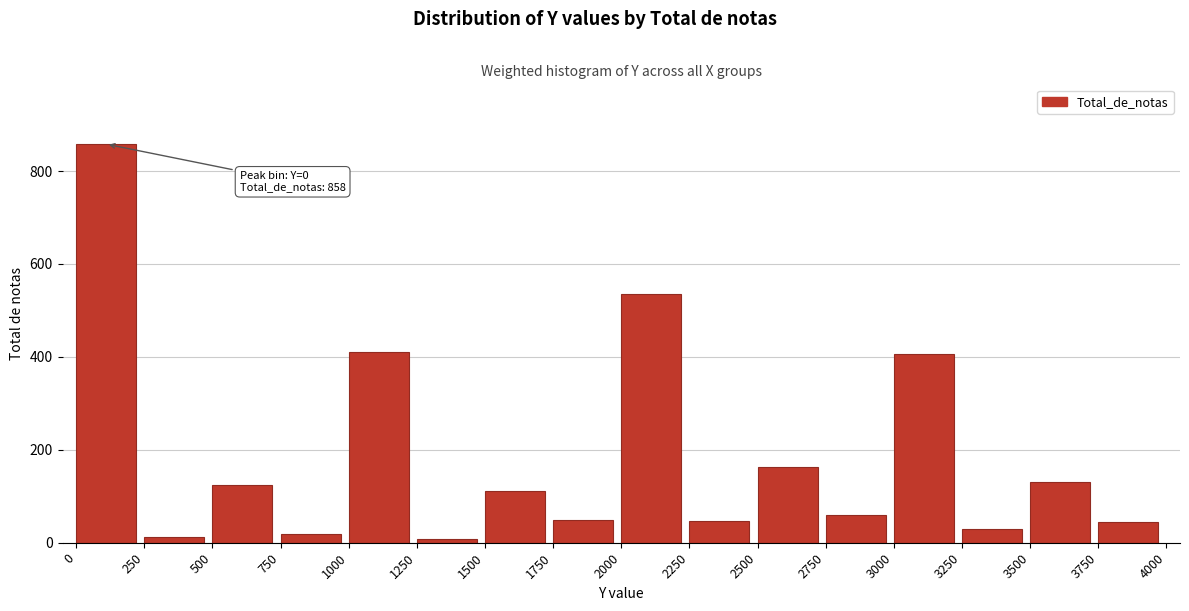

What is the sum of all values?

3010